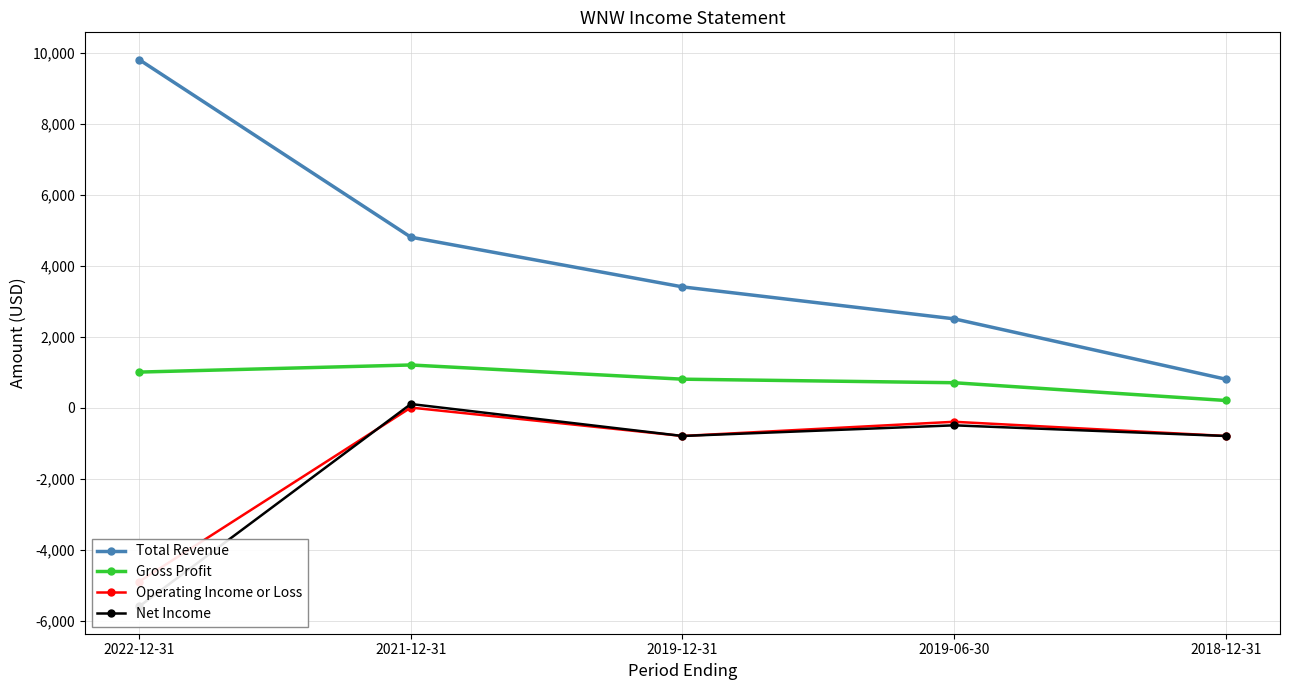

Which series has the widest spread of values?

Total Revenue